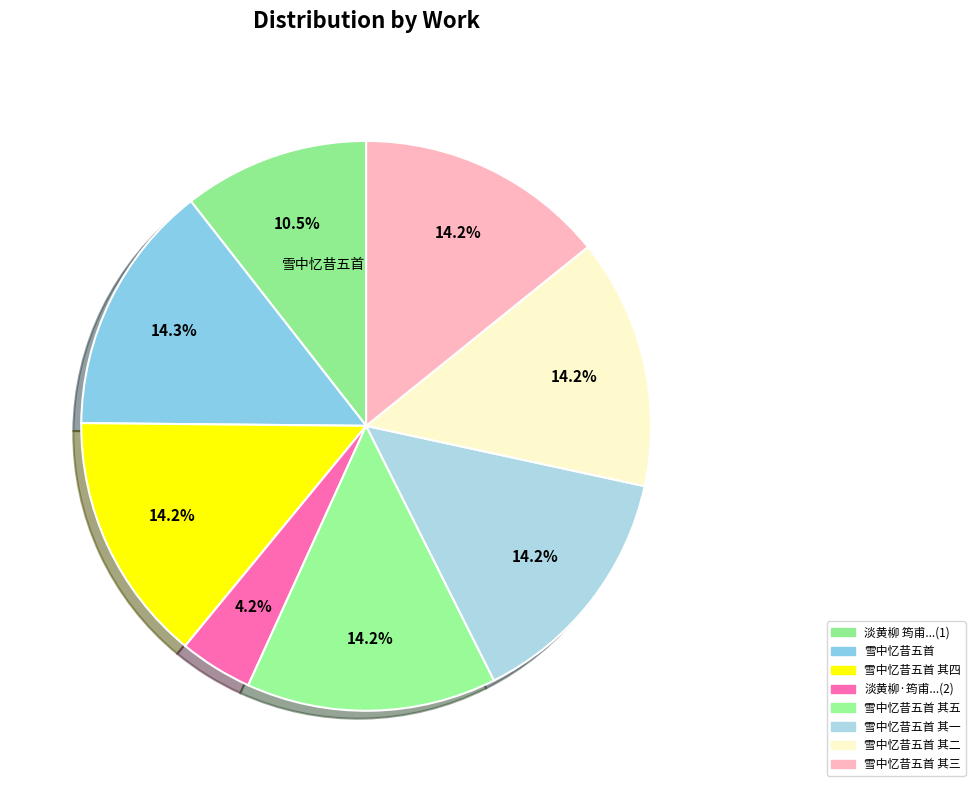

Count the number of slices in the pie.

8